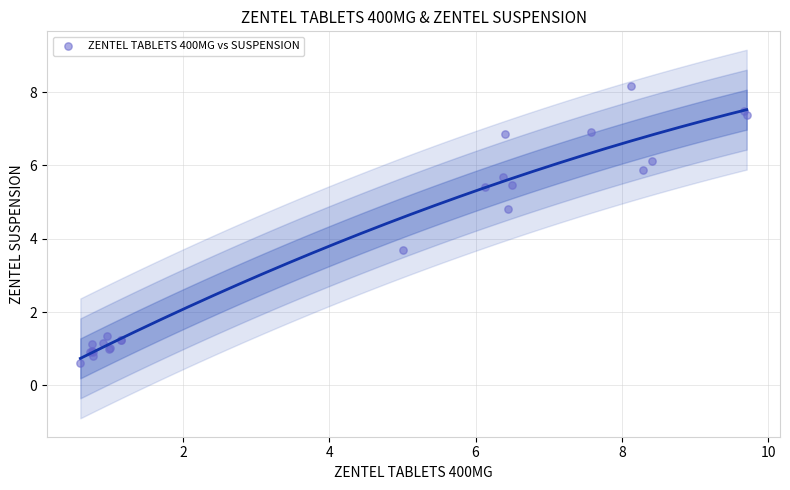

What Y value in the scatter plot is closest to 4?

3.7